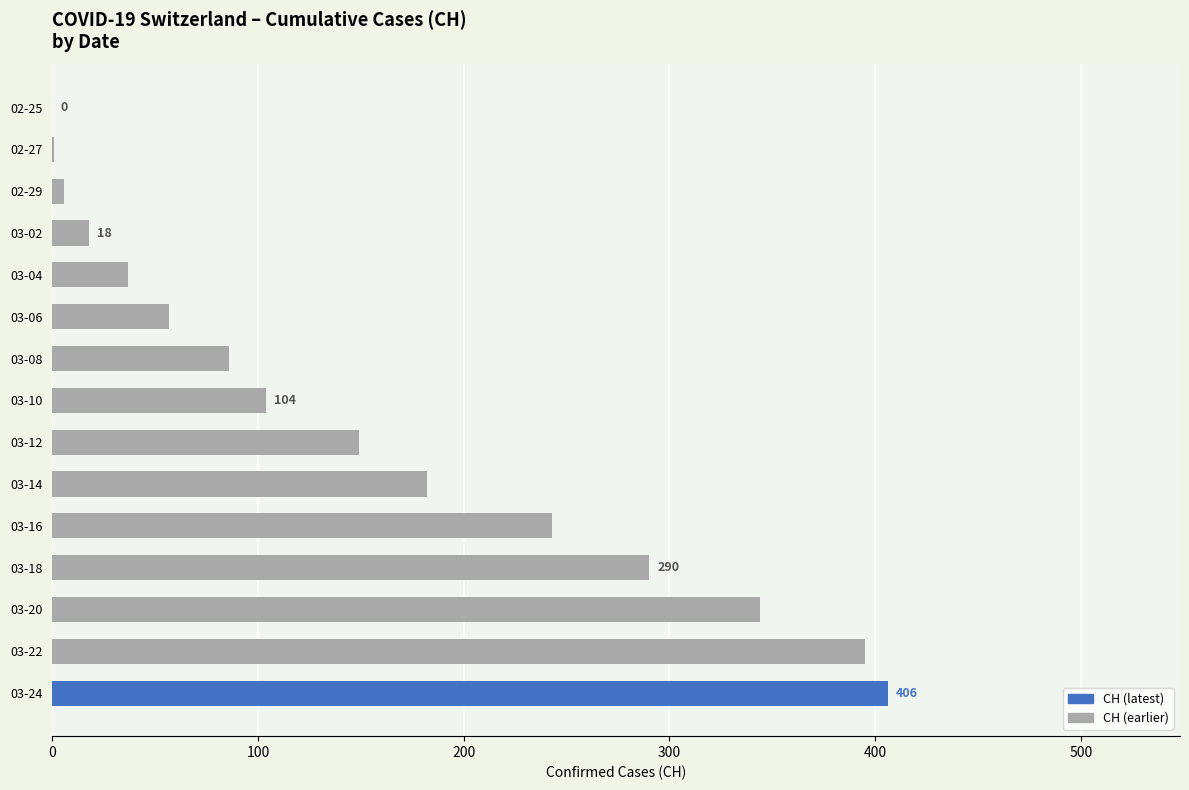

Approximately how many times larger is the value at 03-22 compared to 03-10?

3.8